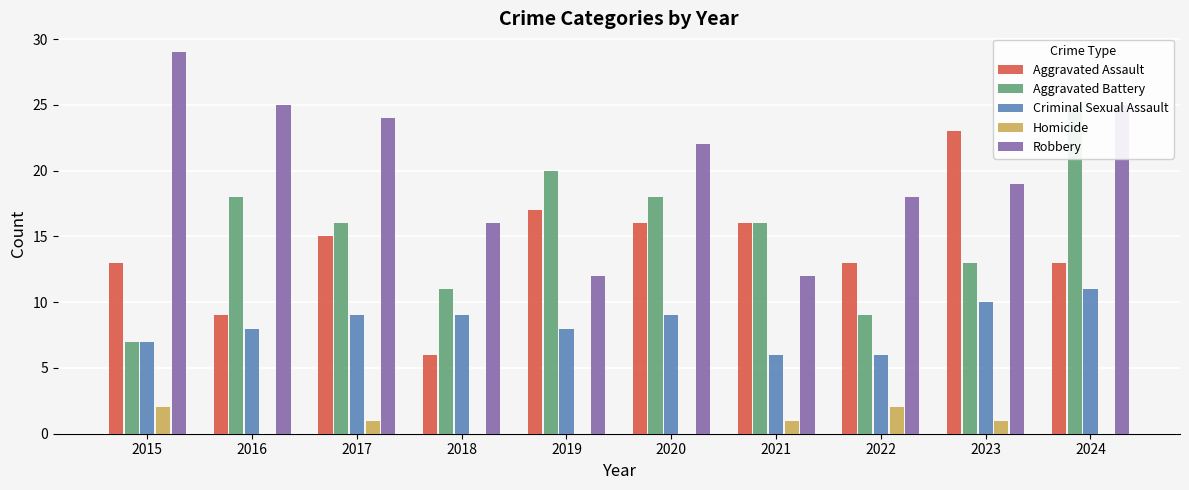

How many bars are there in total?

50